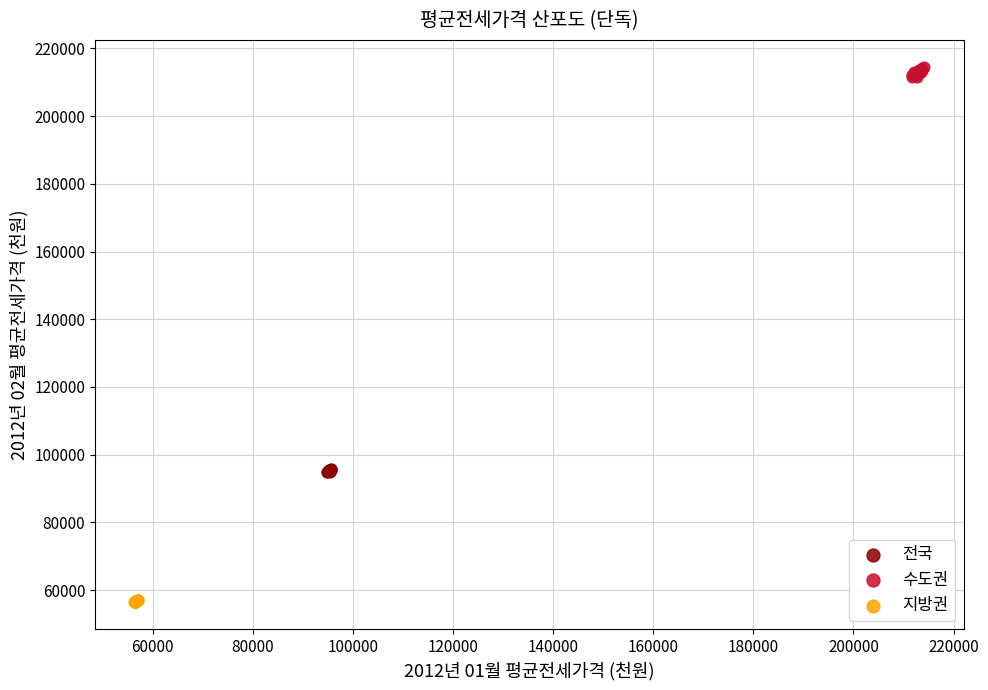

Which series has the widest spread of Y values?

수도권